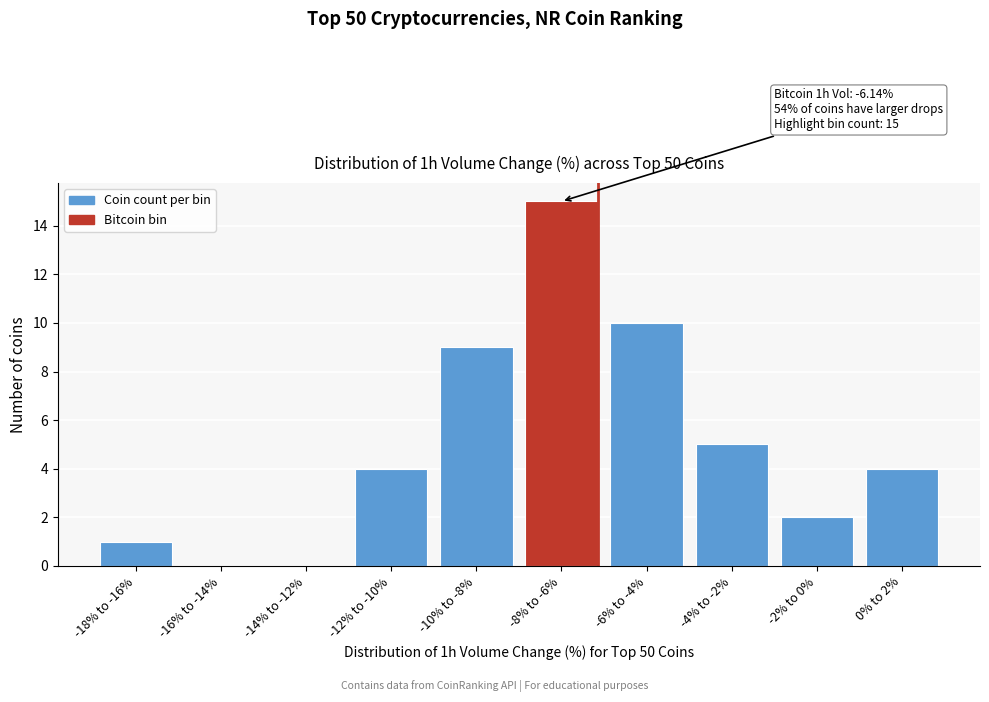

Reading left to right, list all the values displayed in this chart.

-18% to -16%=1	-16% to -14%=0	-14% to -12%=0	-12% to -10%=4	-10% to -8%=9	-8% to -6%=15	-6% to -4%=10	-4% to -2%=5	-2% to 0%=2	0% to 2%=4